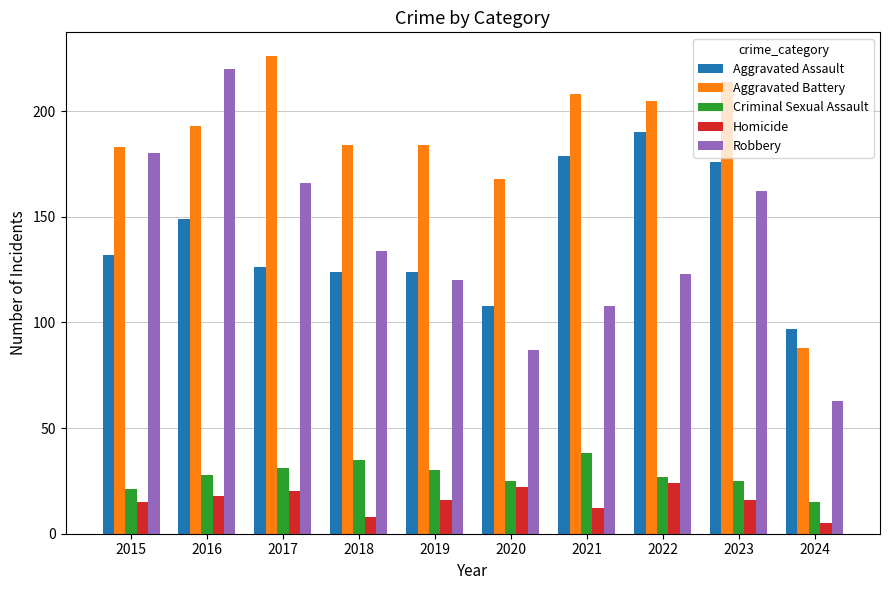

Which series has the largest total across all categories?

Aggravated Battery